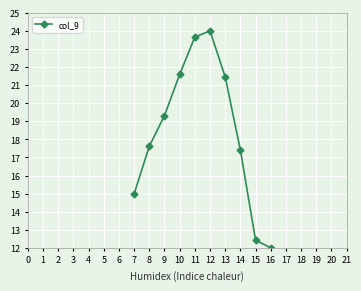

What is the change in value from 13 to 16?

-9.5